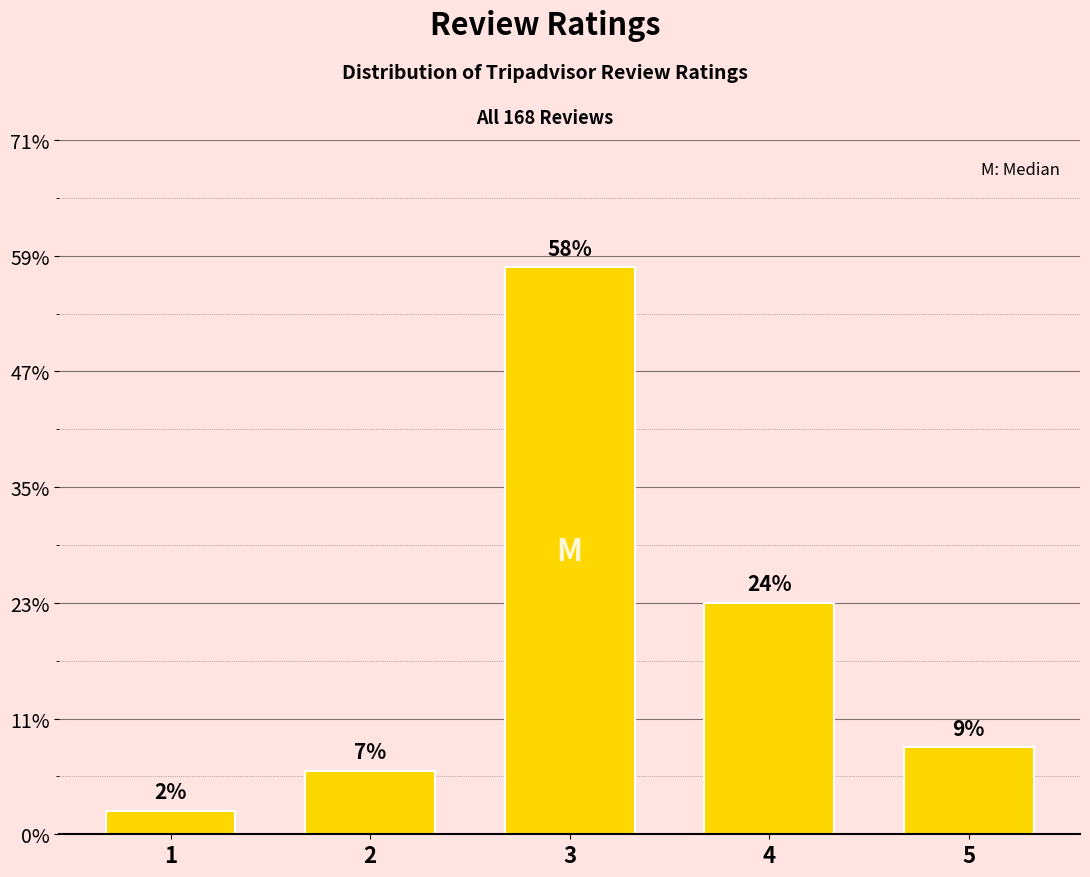

At which category does the chart reach its minimum across all series?

1